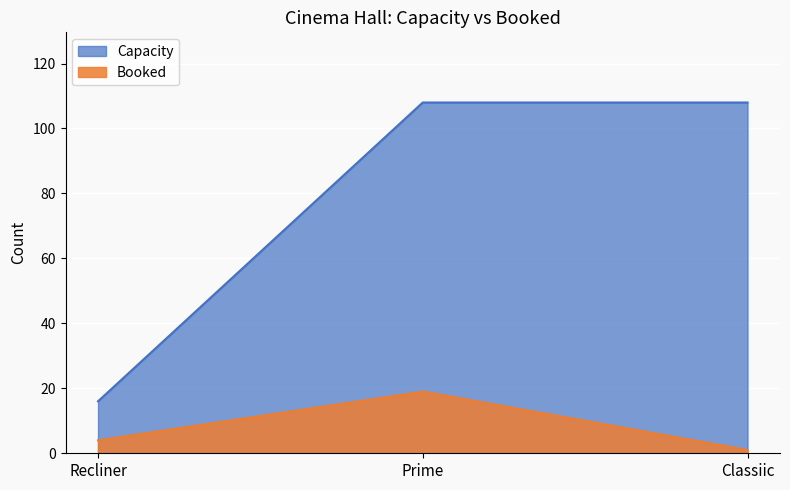

List the series in order of their peak value, highest first.

Capacity, Booked